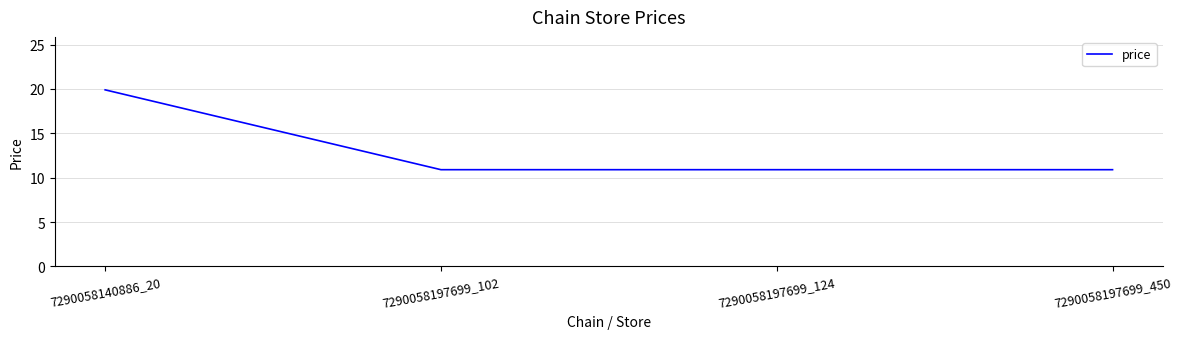

Between 7290058197699_124 and 7290058140886_20, which is larger?

7290058140886_20